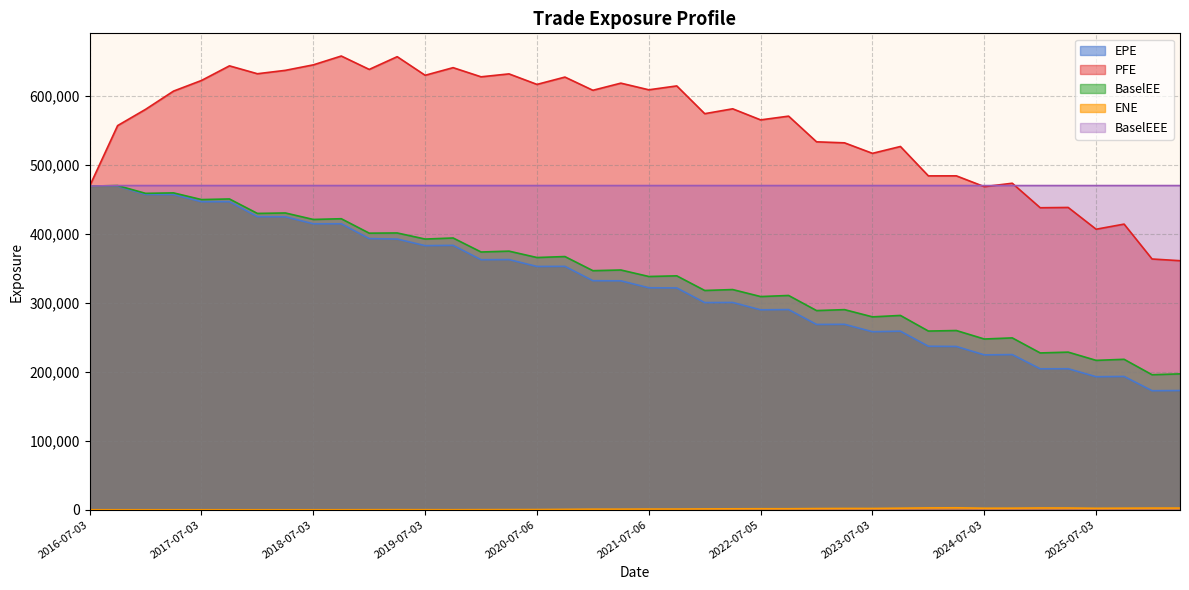

True or false: EPE and BaselEEE cross at least once.

False